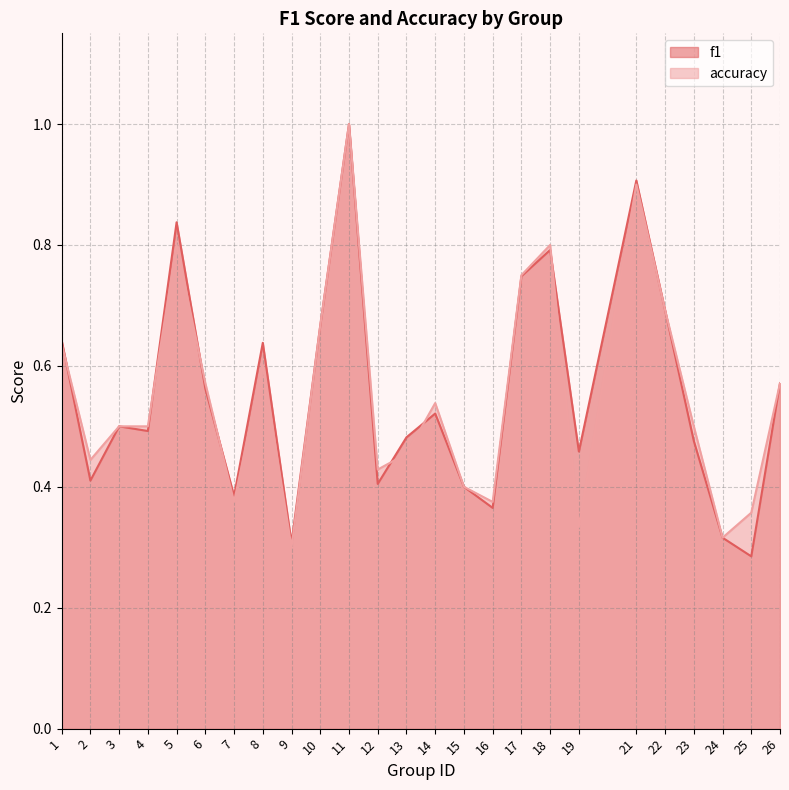

What value does the accuracy series have at 7?

0.4